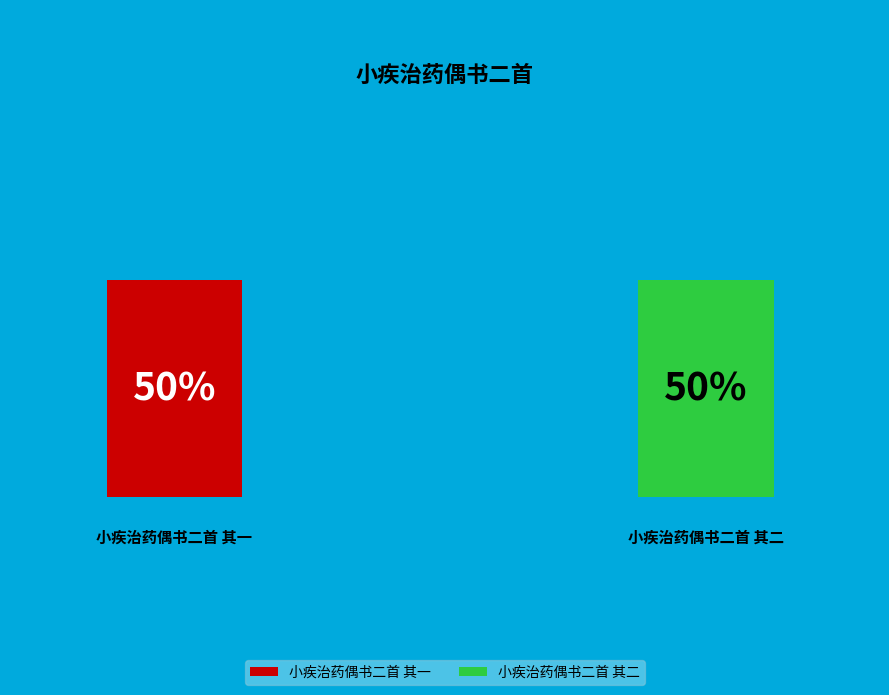

To the nearest percent, what portion does 小疾治药偶书二首 其一 represent?

50%